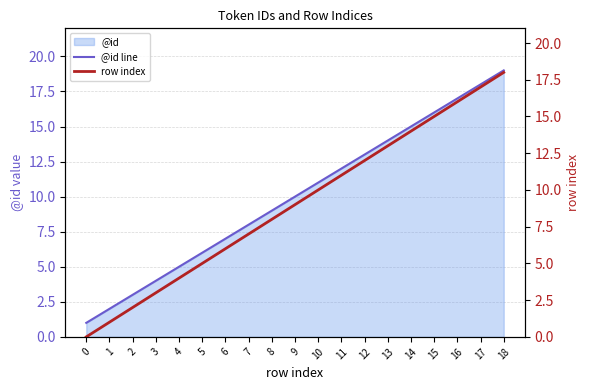

Rank the series by their maximum value, from highest to lowest.

@id line, row index